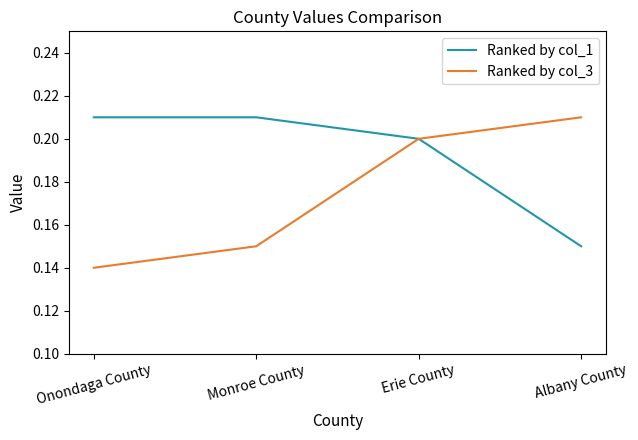

What is the total value across all series at Albany County?

0.4